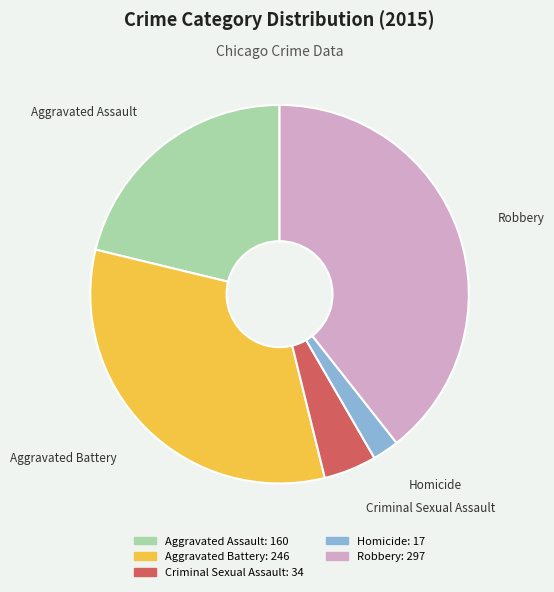

Is there any slice that represents more than half of the pie?

No